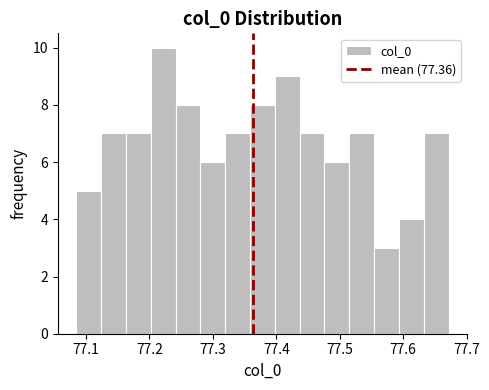

Read against the x-axis, roughly where is the centre of the tallest bar?

77.22